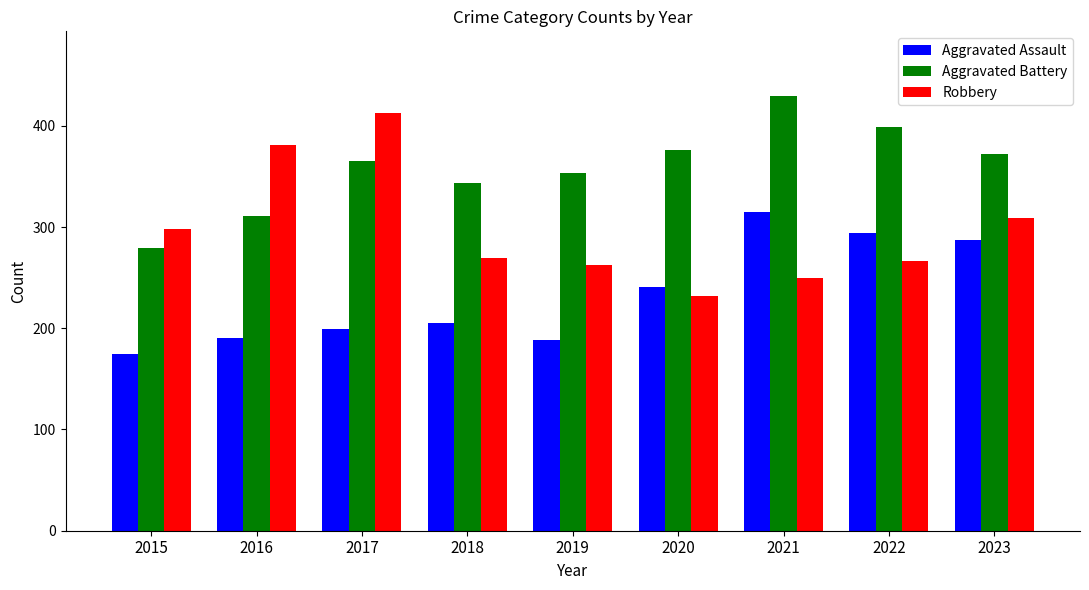

Reading right to left, list all the values displayed in this chart.

Aggravated Assault: 2023=287	2022=294	2021=315	2020=241	2019=188	2018=205	2017=199	2016=190	2015=175
Aggravated Battery: 2023=372	2022=399	2021=429	2020=376	2019=353	2018=344	2017=365	2016=311	2015=279
Robbery: 2023=309	2022=266	2021=250	2020=232	2019=263	2018=269	2017=413	2016=381	2015=298